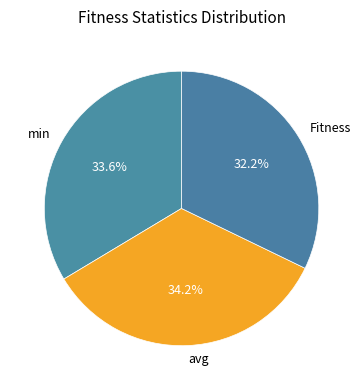

What is the smallest slice in the pie chart?

Fitness